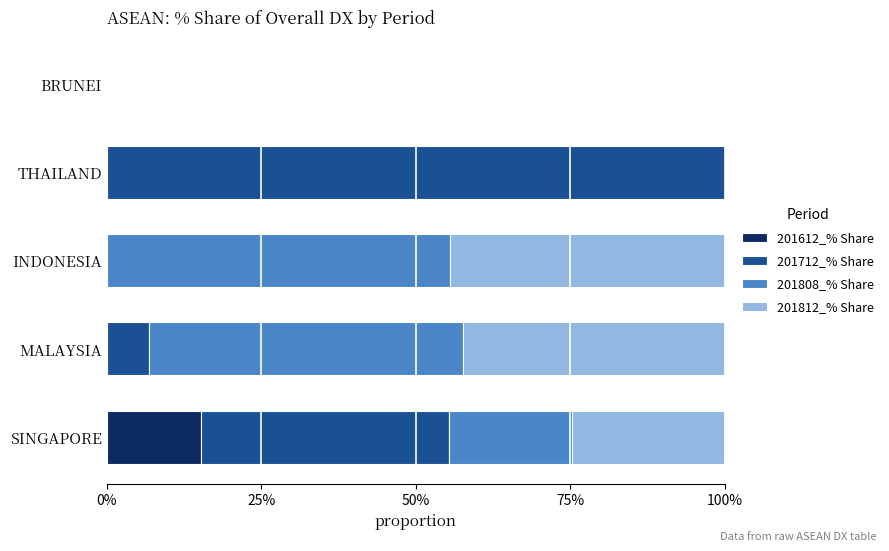

What is the sum of all 201612_% Share values?

15.2